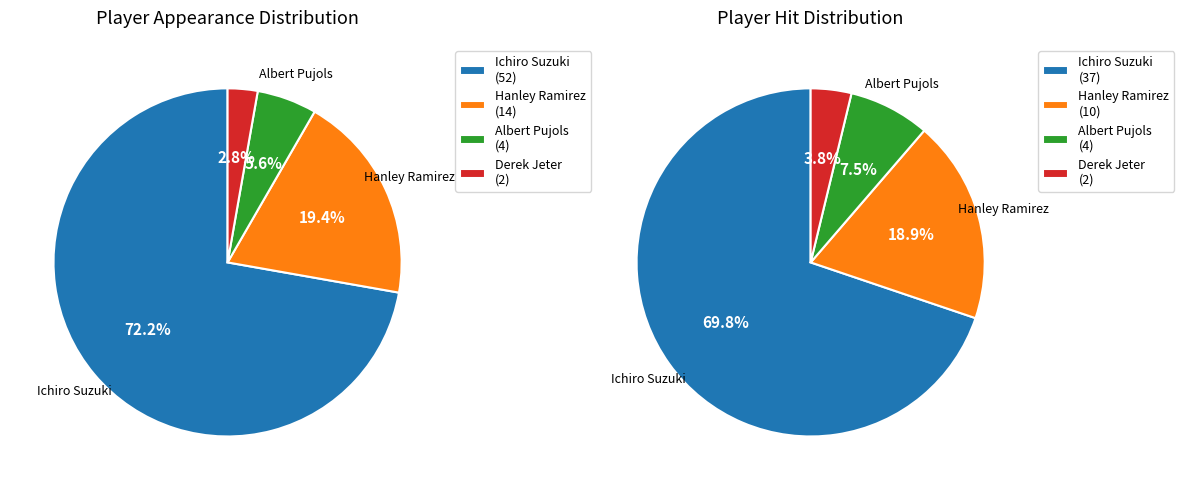

What percentage is the Ichiro Suzuki slice, to the nearest percent?

72%